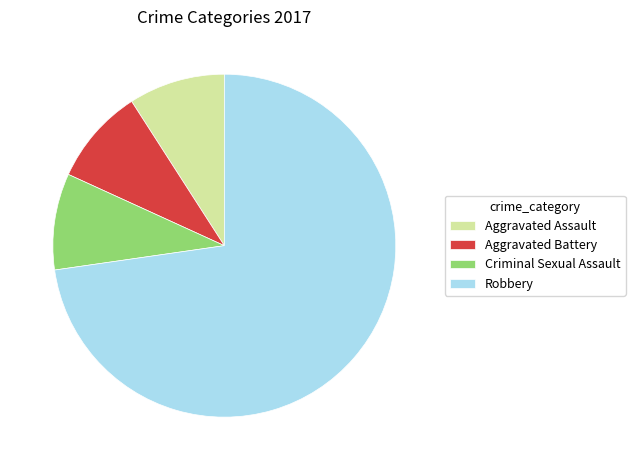

How many segments does this pie chart have?

4